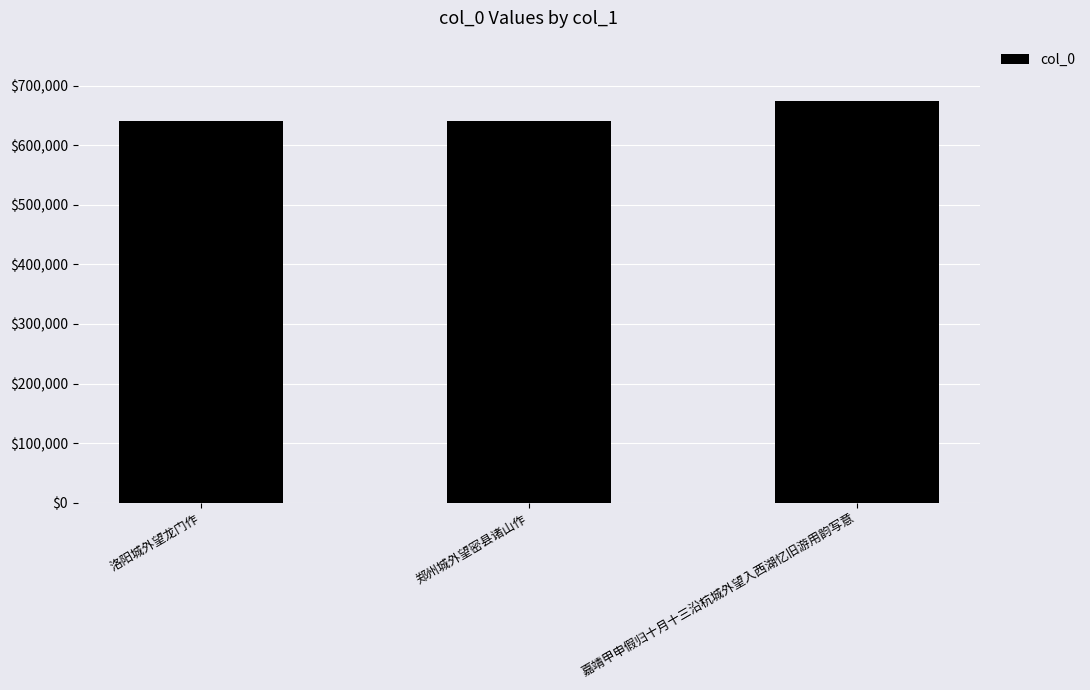

At which label is the value closest to 657819?

洛阳城外望龙门作